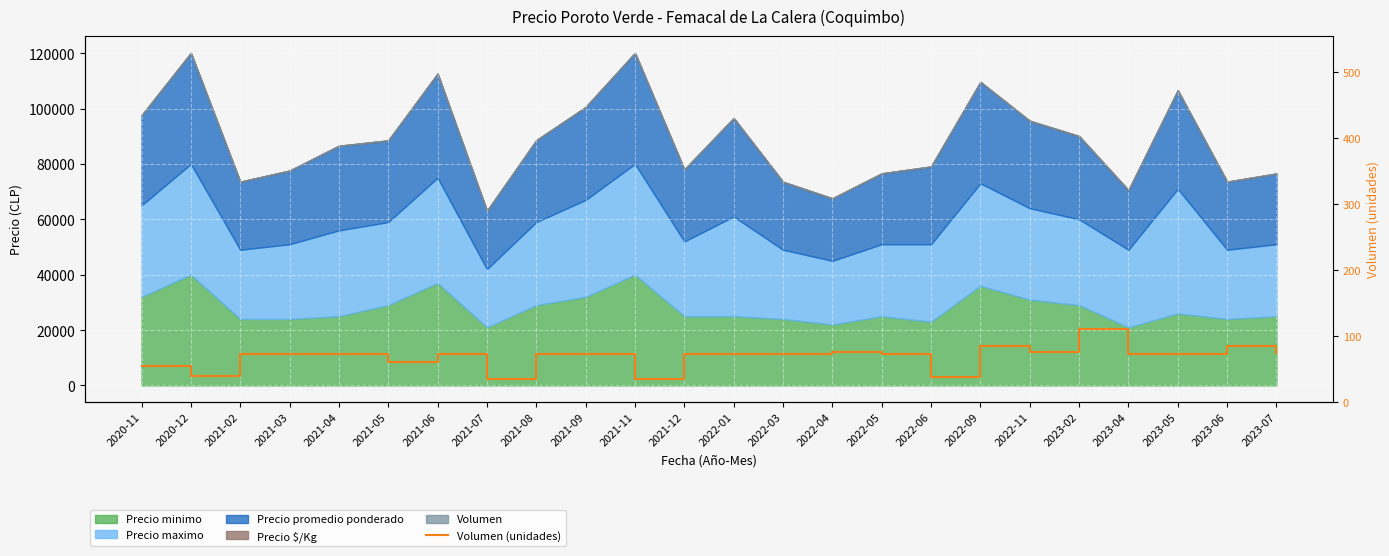

Which category has the lowest value across all series?

2021-07